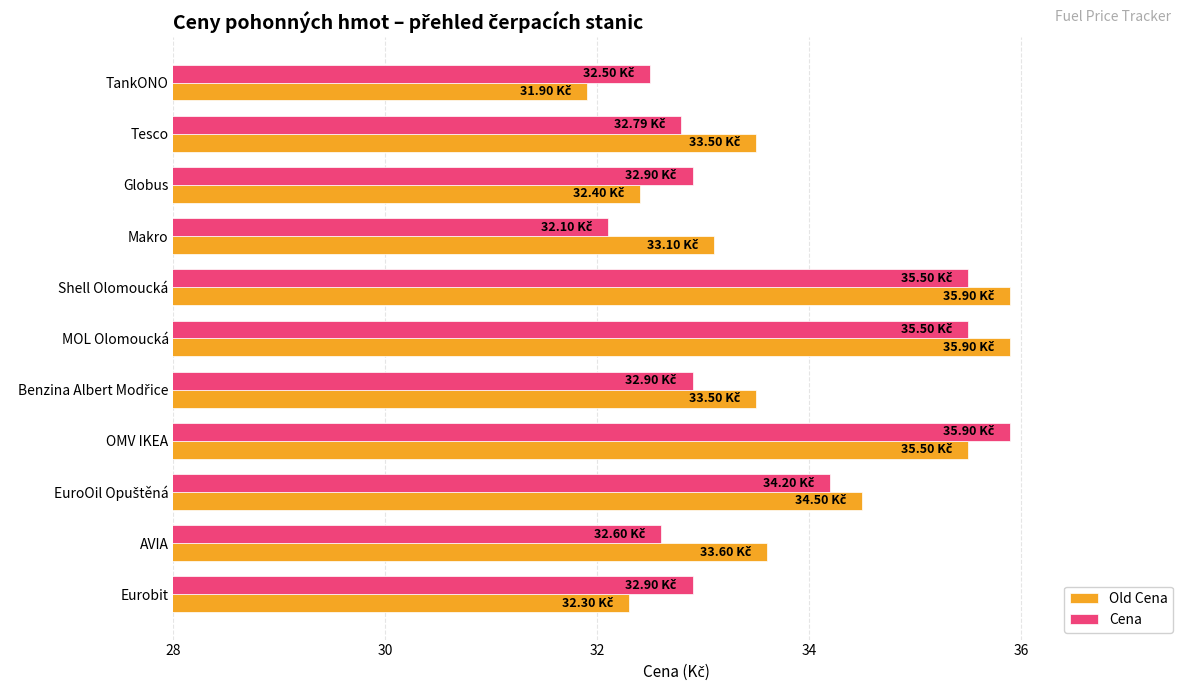

Which series has the widest spread of values?

Old Cena